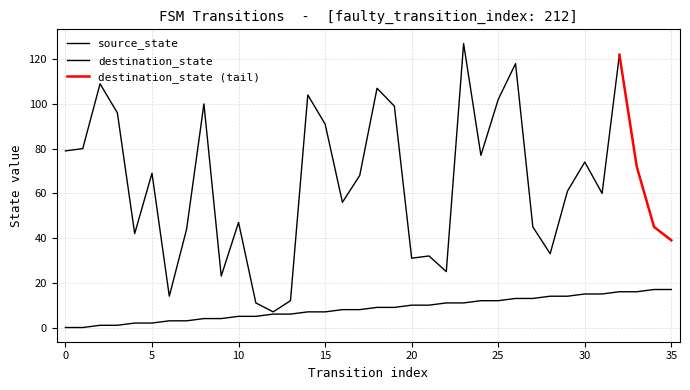

The value at 8 is 5. True or false?

False